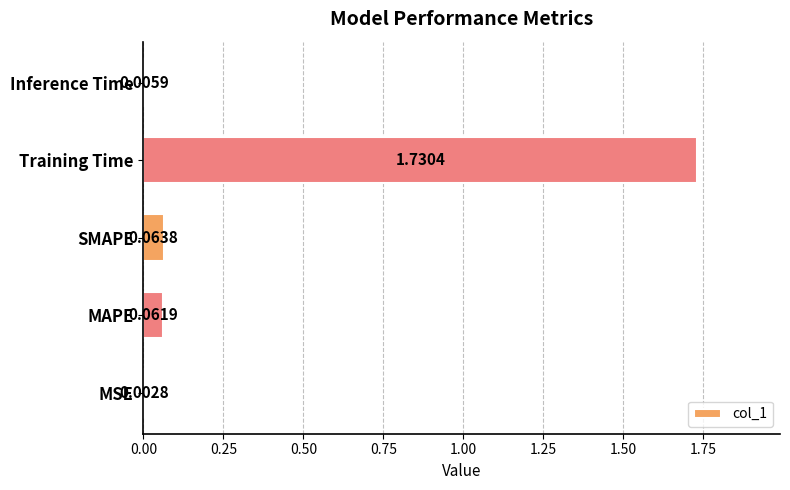

At which category does the chart reach its peak across all series?

Training Time